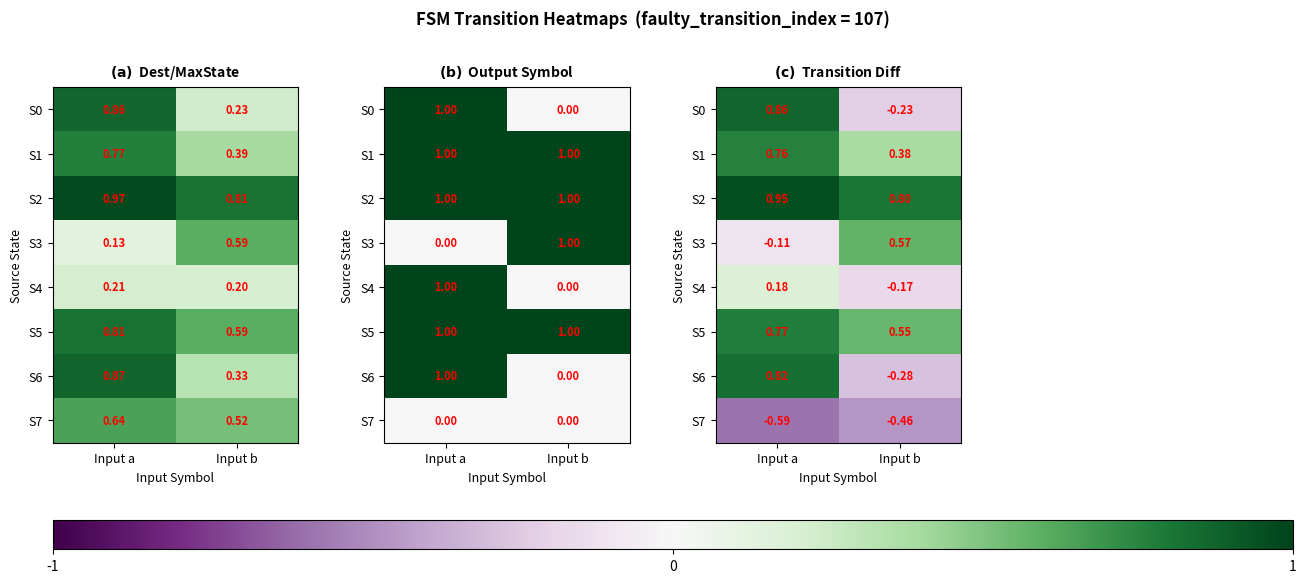

Between Input a and Input b, which is larger?

Input a